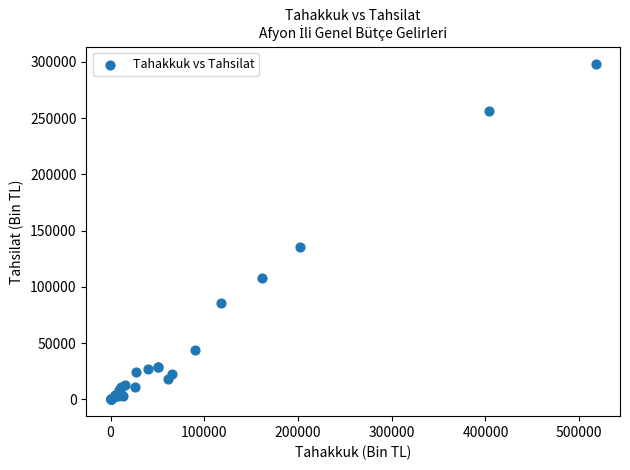

What Y value in the scatter plot is closest to 149241?

135445